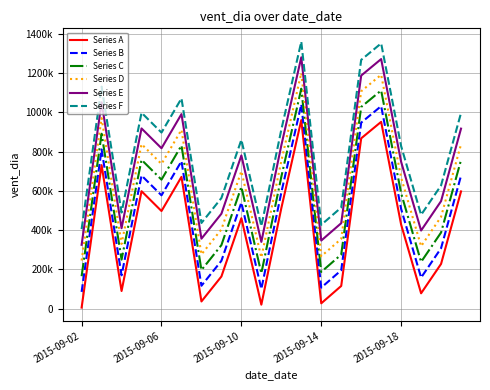

Which series has the largest total across all categories?

Series F